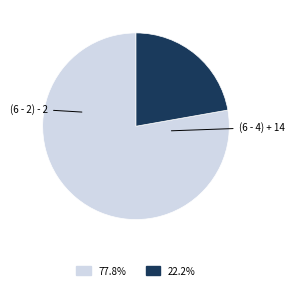

Does any single category account for the majority?

Yes